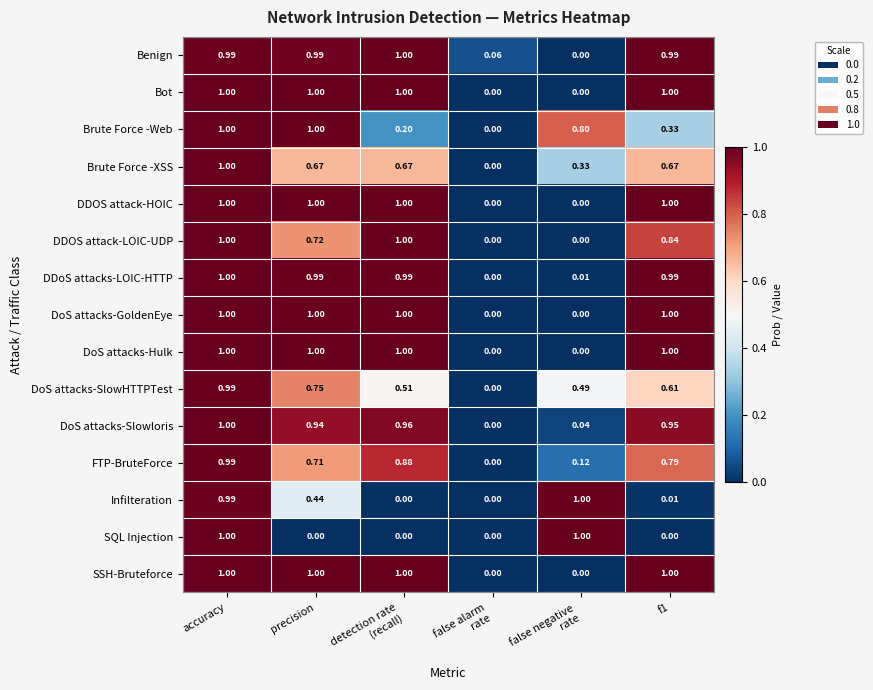

Which series has the largest total across all categories?

Benign